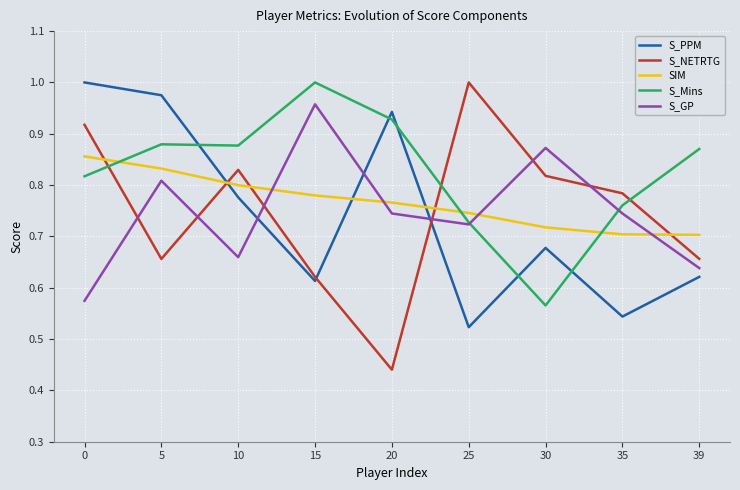

True or false: SIM and S_GP cross at least once.

True